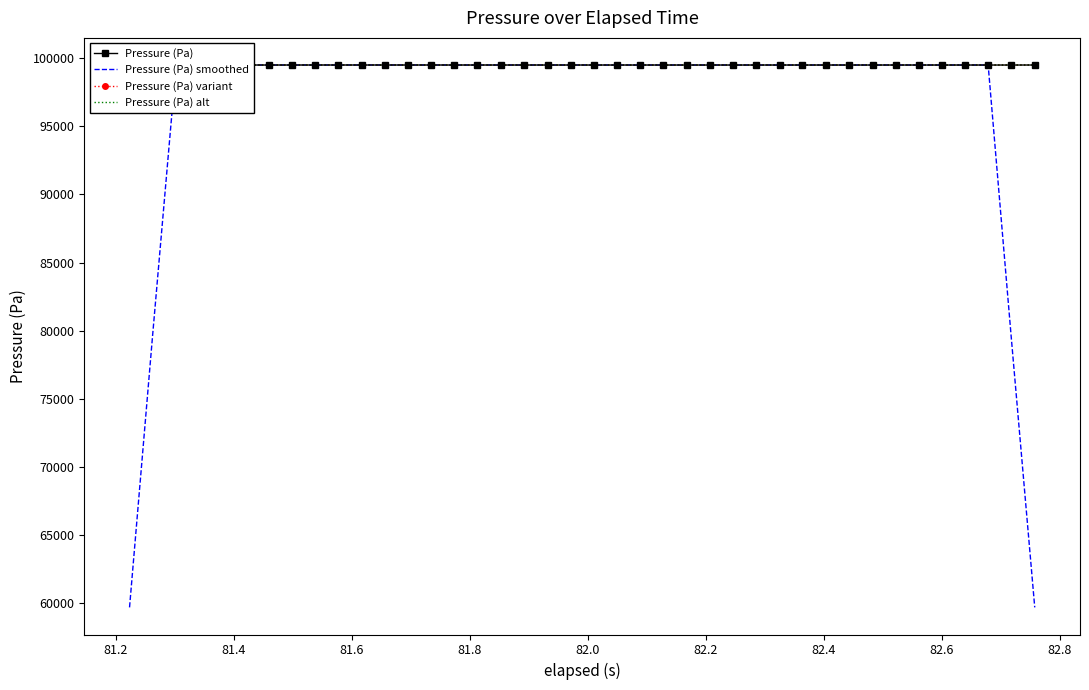

Which series has the largest range (max minus min)?

Pressure (Pa) smoothed